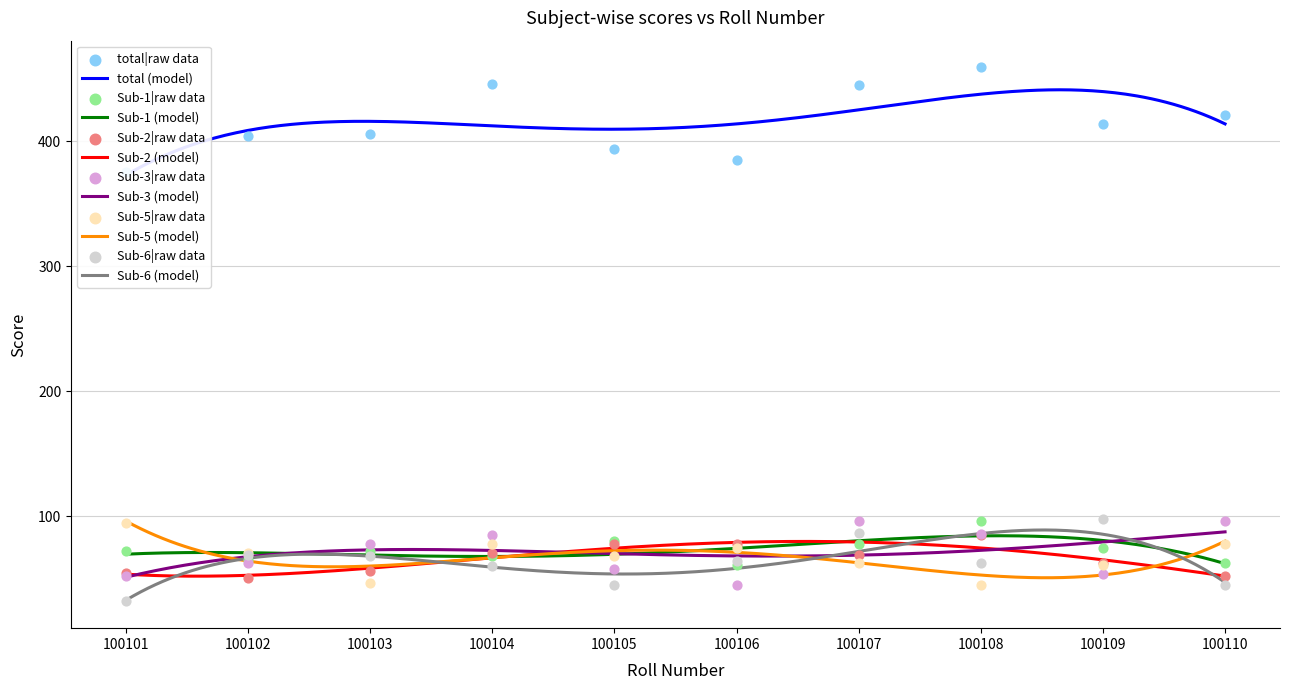

Which series has the widest spread of Y values?

total